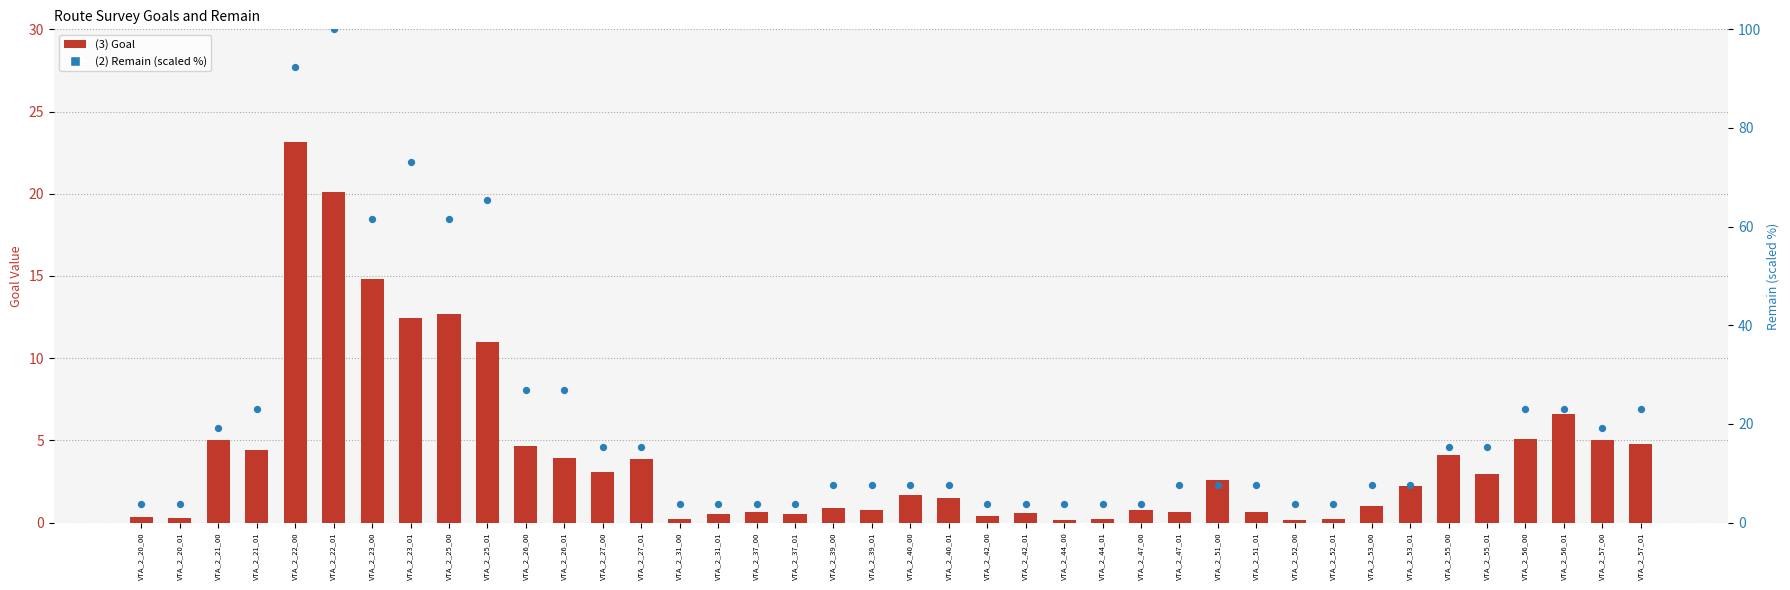

Is the value of (3) Goal at VTA_2_57_01 greater than the value of (2) Remain (scaled %) at VTA_2_52_00?

Yes